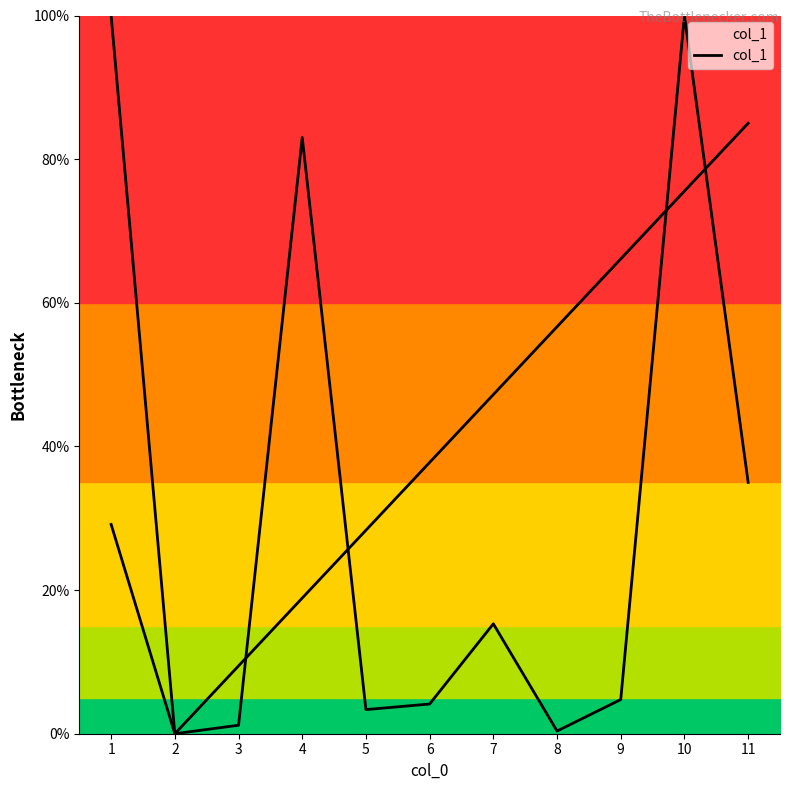

List the labels in order of value, largest first.

10, 4, 11, 1, 7, 9, 6, 5, 3, 8, 2